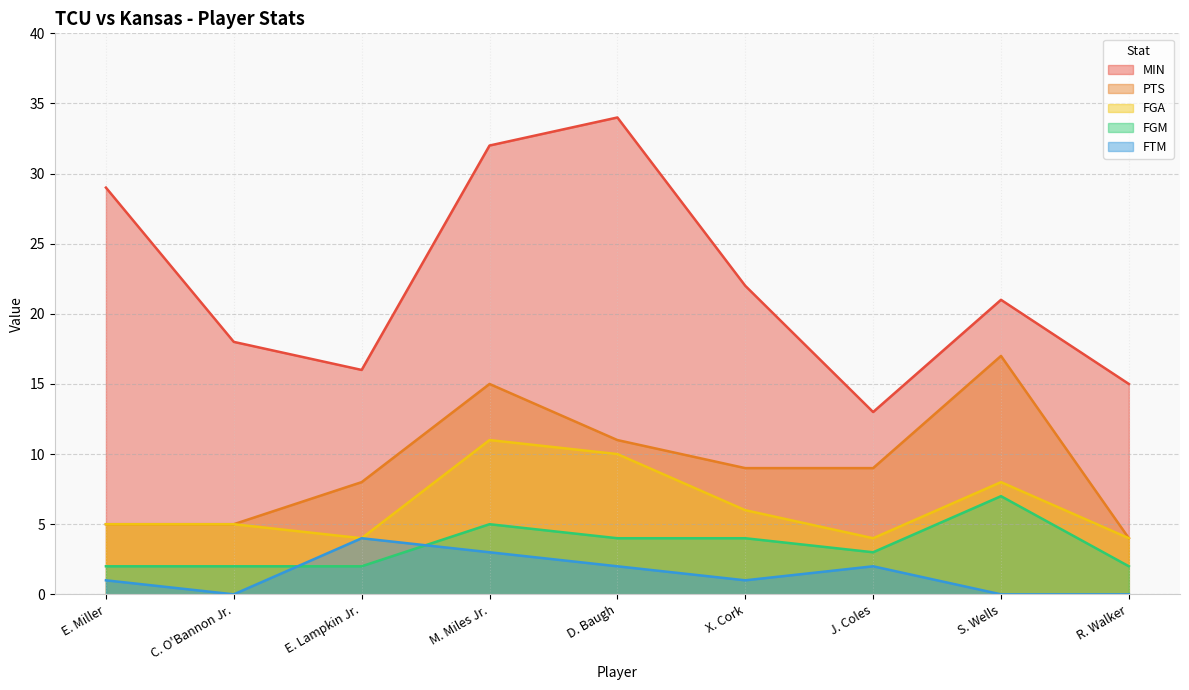

At which label does FTM first exceed 1?

E. Lampkin Jr.